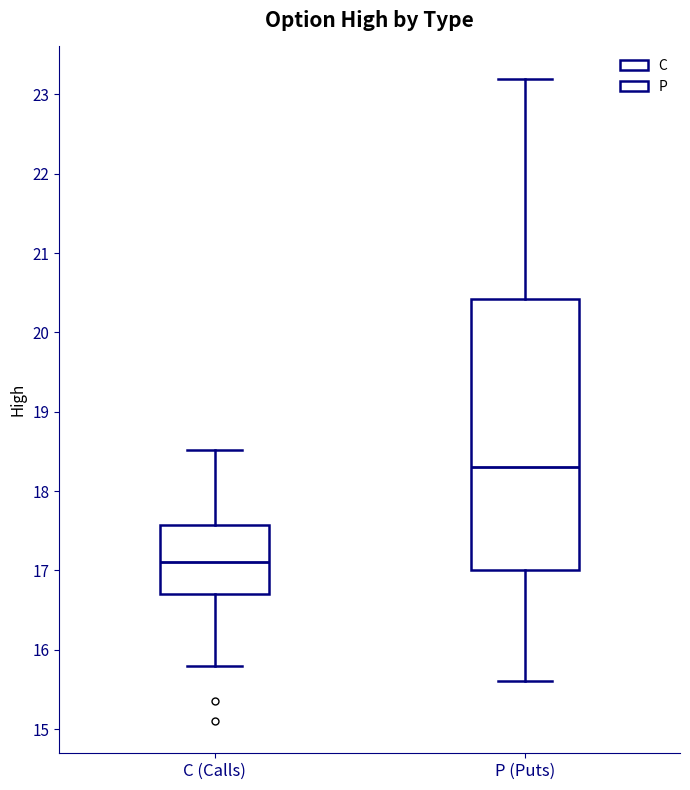

Where does the median line of the box for C (Calls) sit on the y-axis? The values are not printed on the chart, so give them approximately, as read against the axis.

17.1